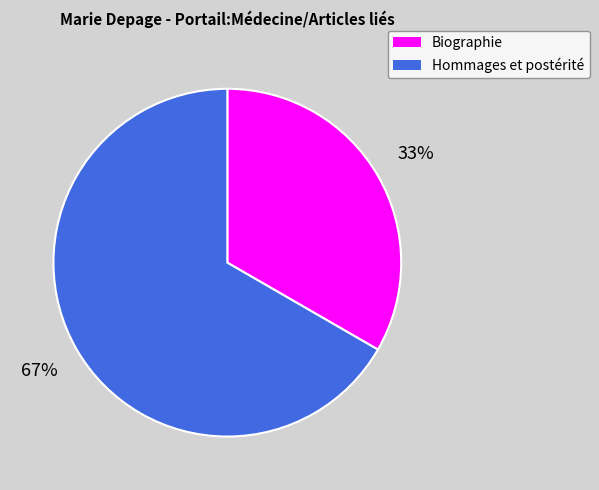

Is there a majority slice in this chart?

Yes